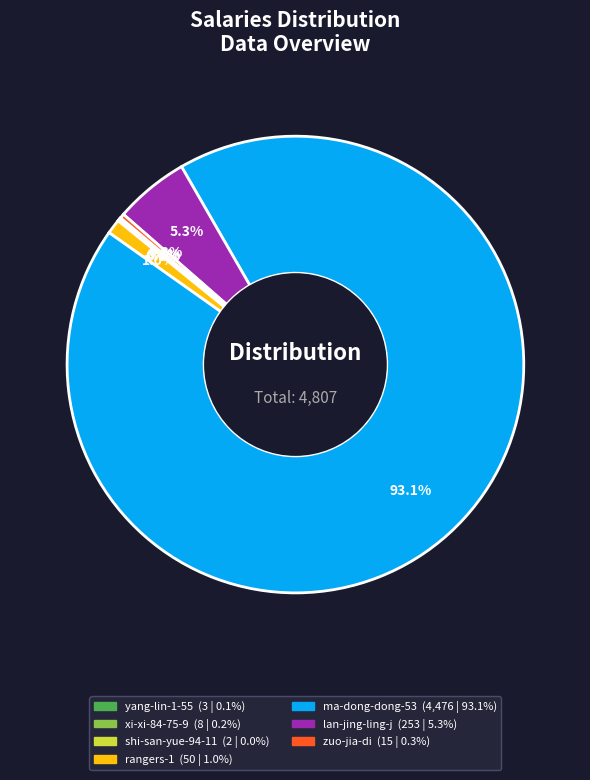

What portion of the pie excludes rangers-1?

99.0%